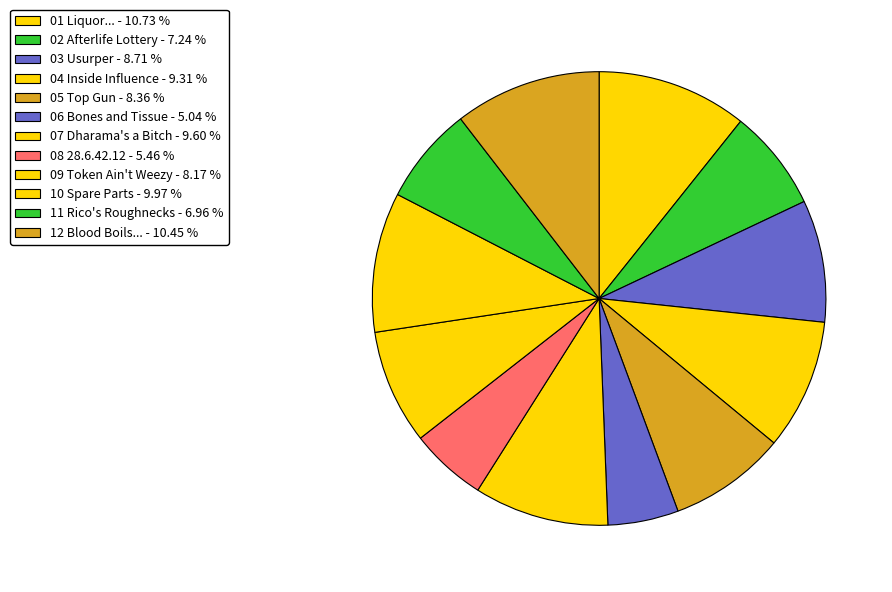

Count the number of slices in the pie.

12